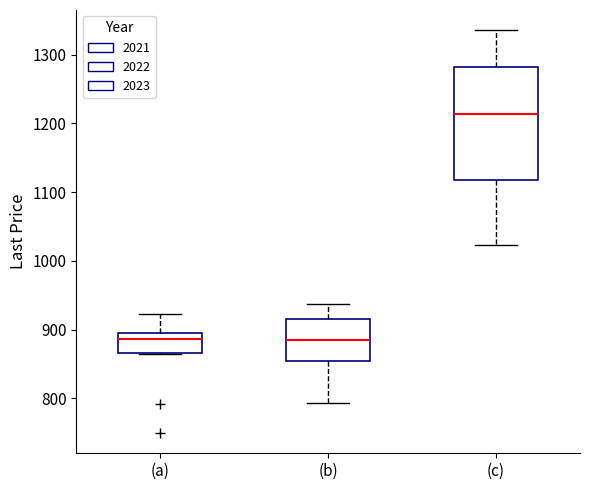

Which box is the tallest, from its lower edge to its upper edge?

(c)